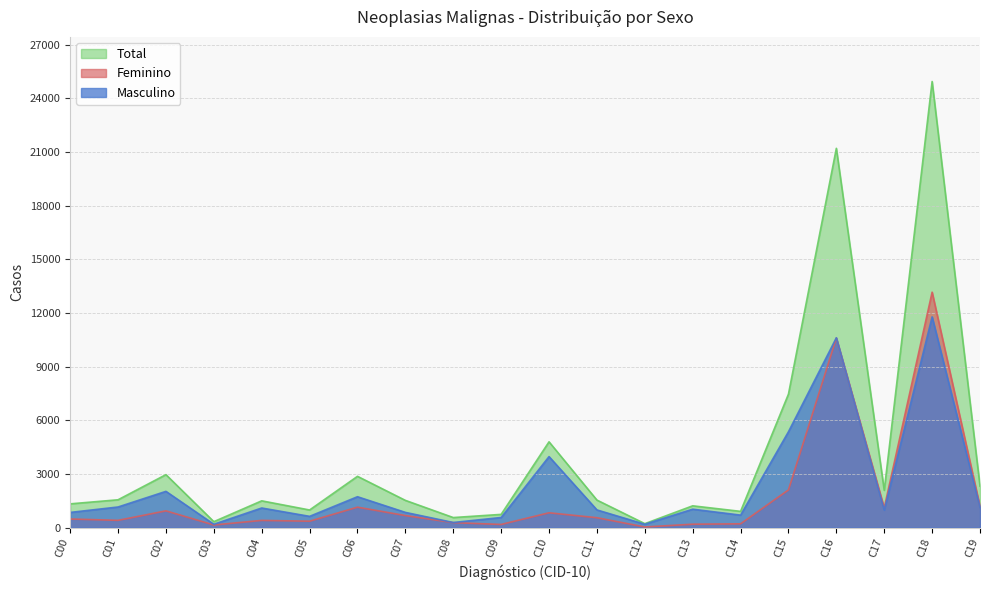

At which category is the sum across all series the highest?

C18